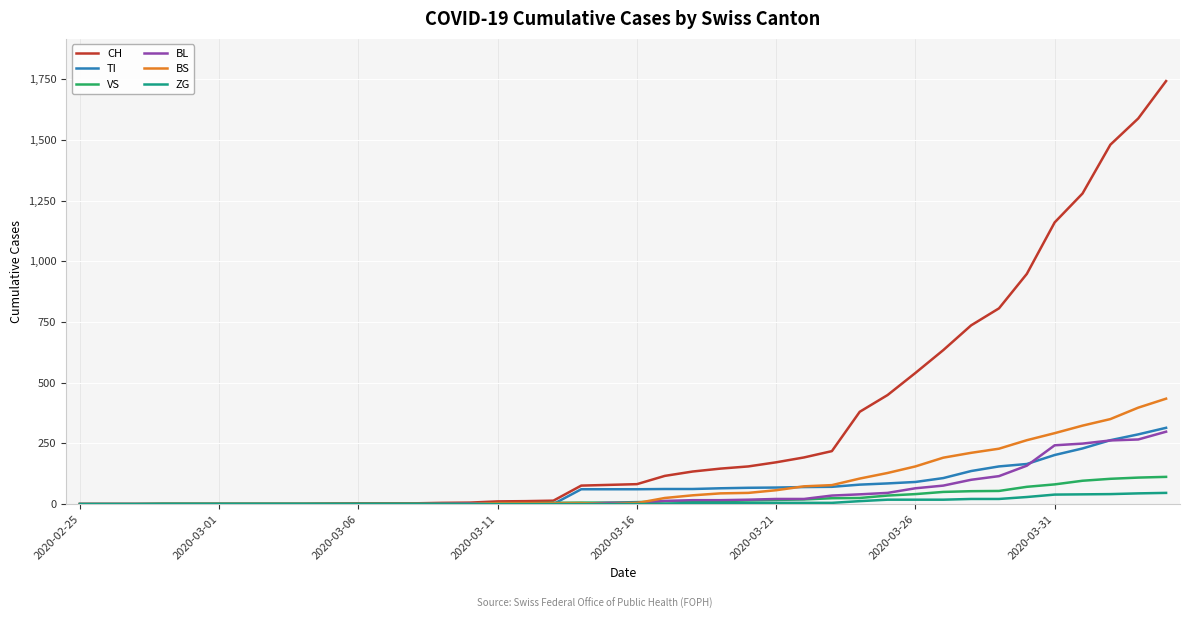

What is the maximum value shown in the chart?

1742